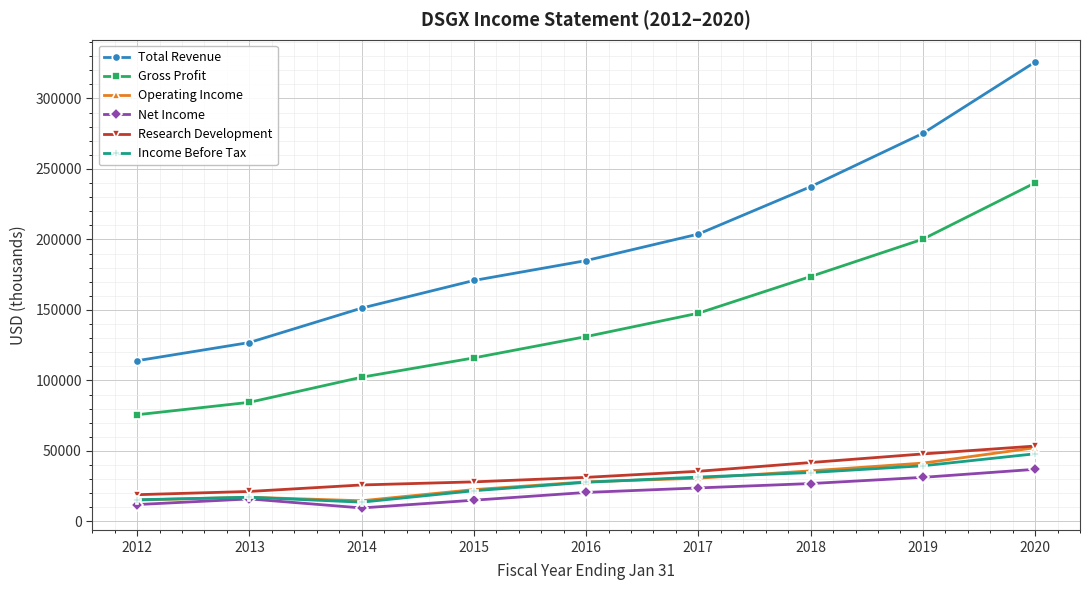

Which series has the widest spread of values?

Total Revenue